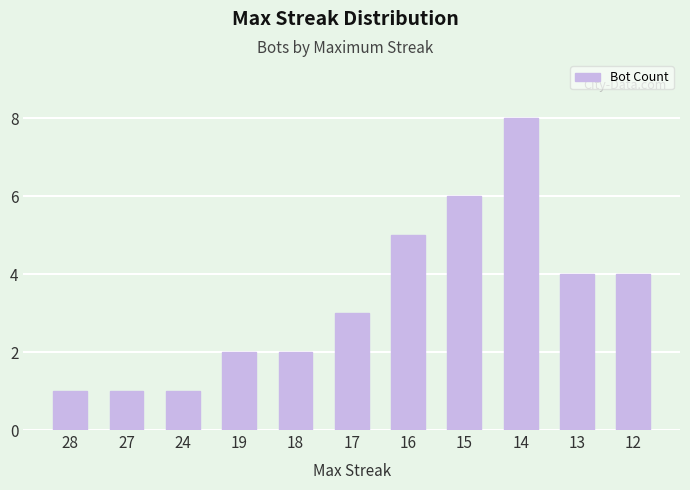

Between 24 and 15, which is larger?

15